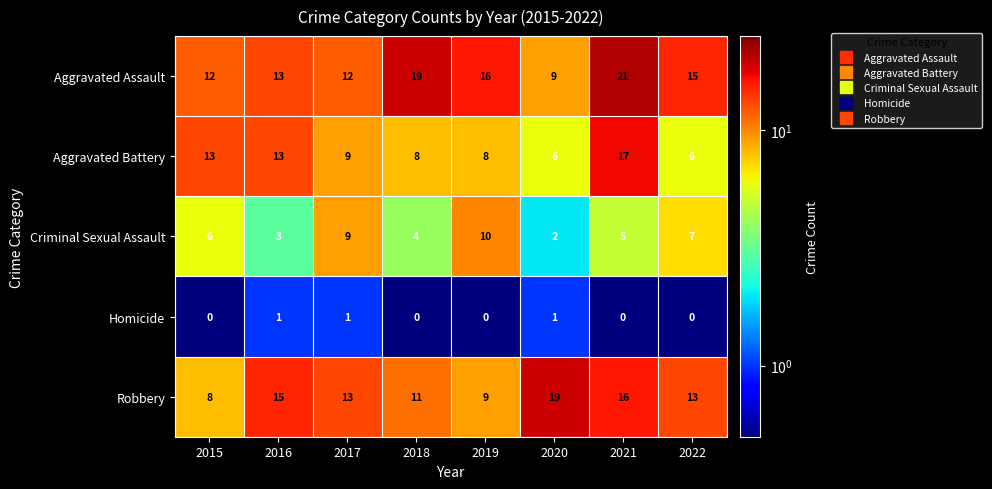

Is it true that Aggravated Assault equals 13 at 2016?

True